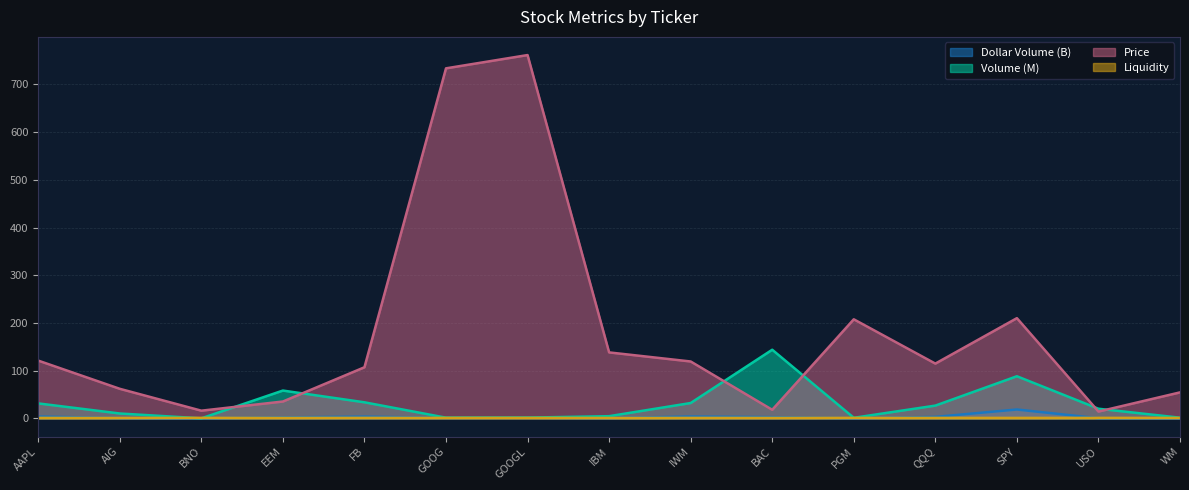

Is it true that Price equals 24.7 at AAPL?

False